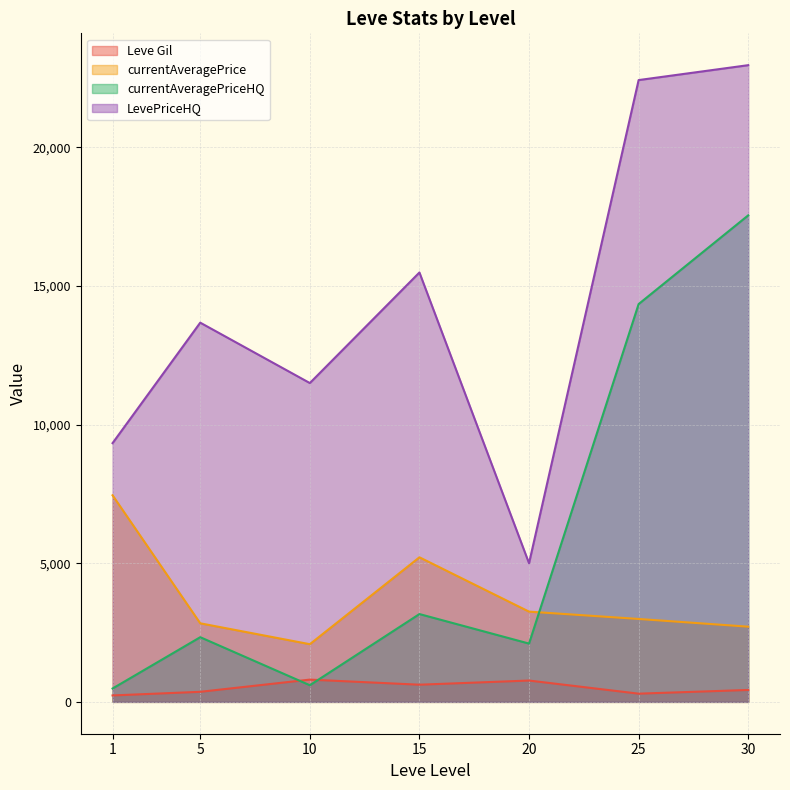

What is the maximum value for currentAveragePriceHQ?

17549.1